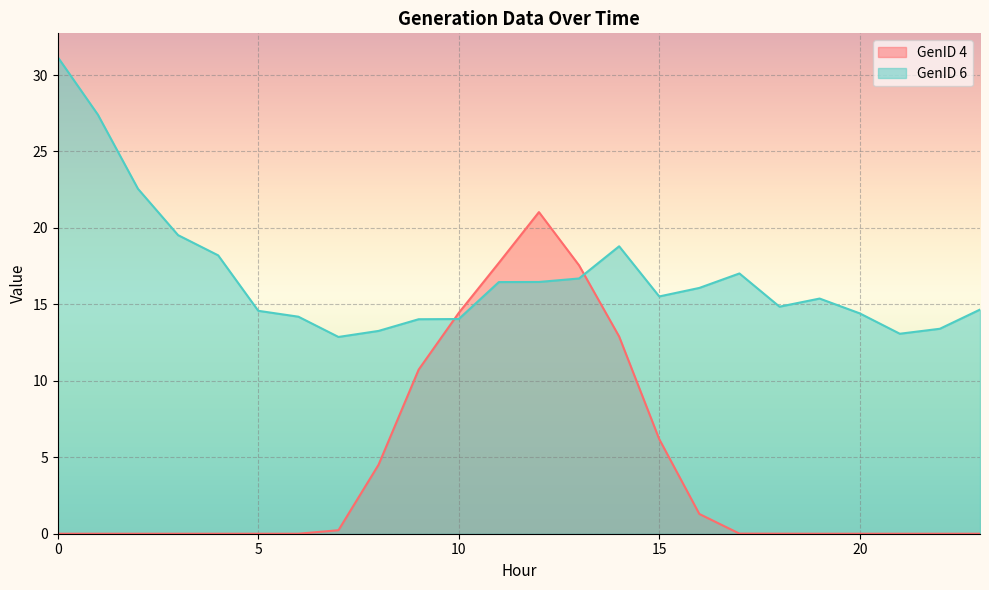

How many data points in GenID 4 are above 0?

13